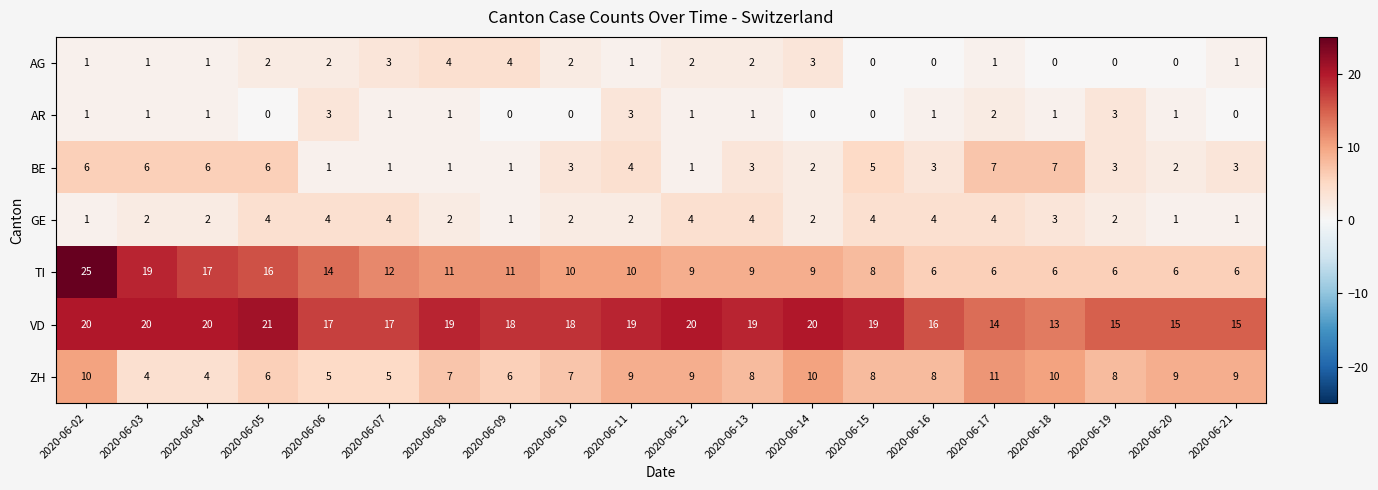

Between 2020-06-05 and 2020-06-18, which series saw the biggest shift?

TI